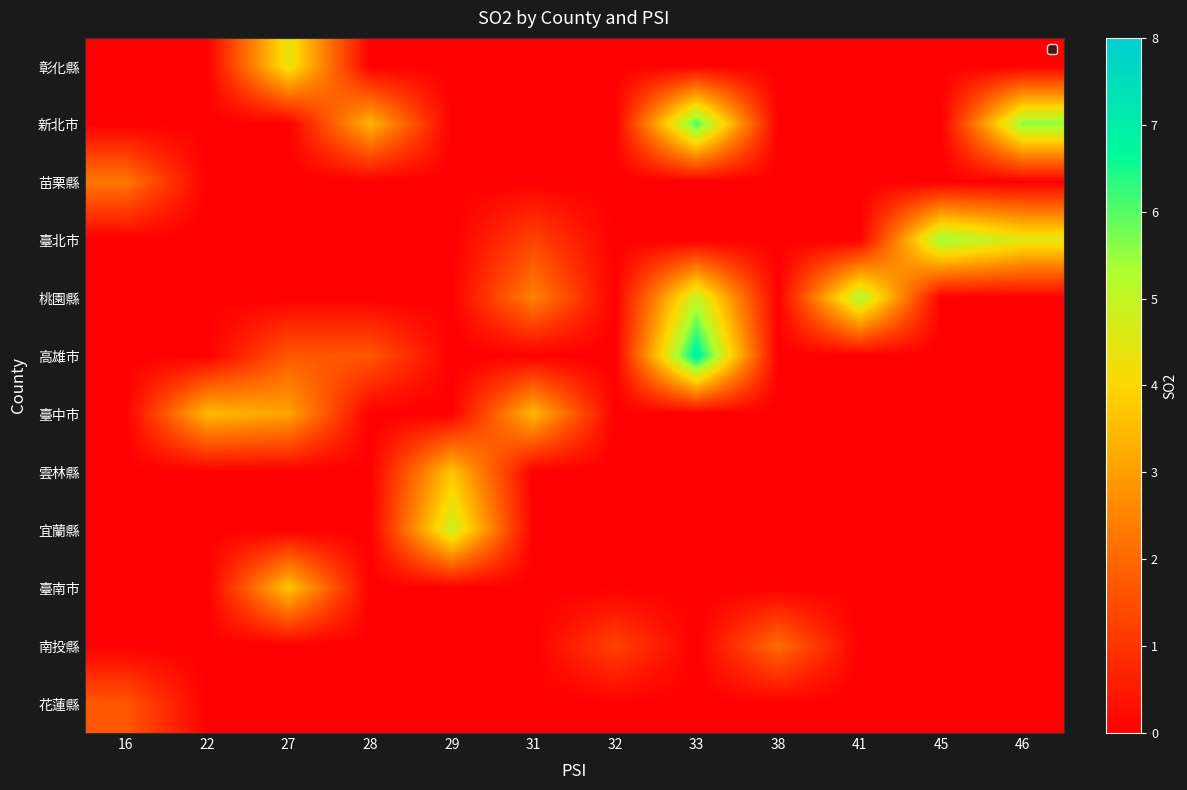

Rank the series by their maximum value, from lowest to highest.

花蓮縣, 南投縣, 苗栗縣, 臺中市, 雲林縣, 臺南市, 彰化縣, 宜蘭縣, 桃園縣, 臺北市, 新北市, 高雄市